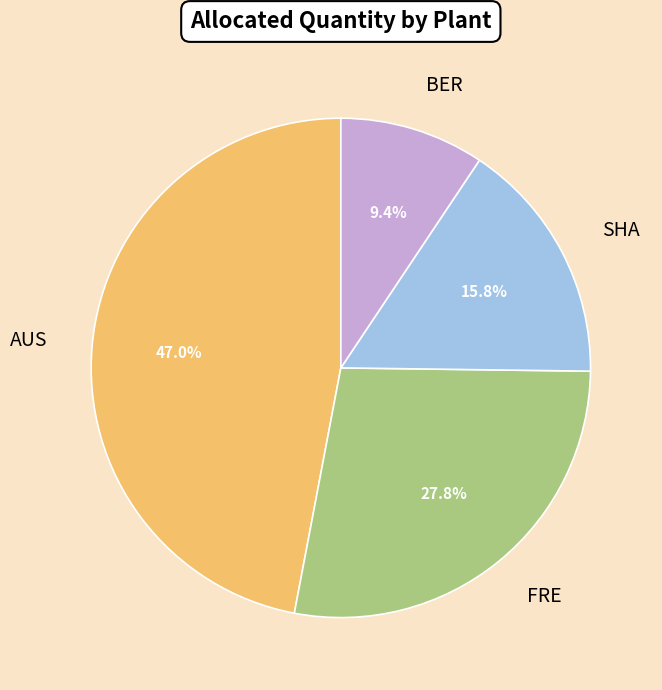

Is there any slice that represents more than half of the pie?

No